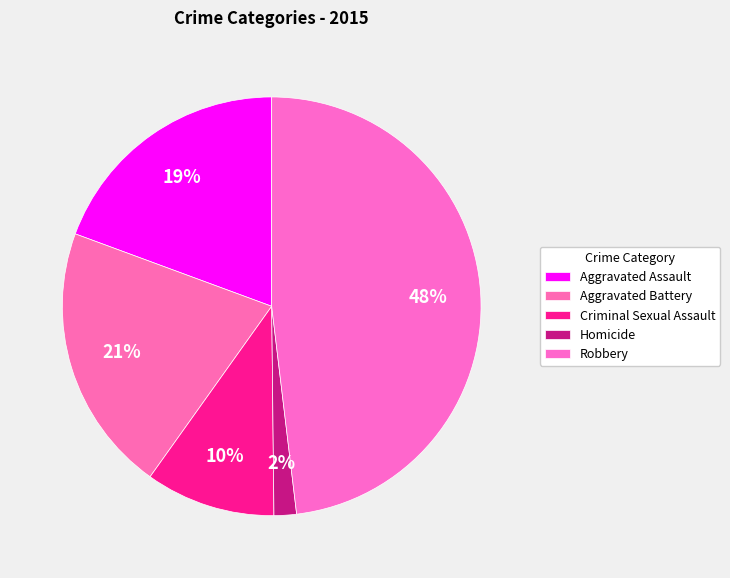

How many slices are in this pie chart?

5